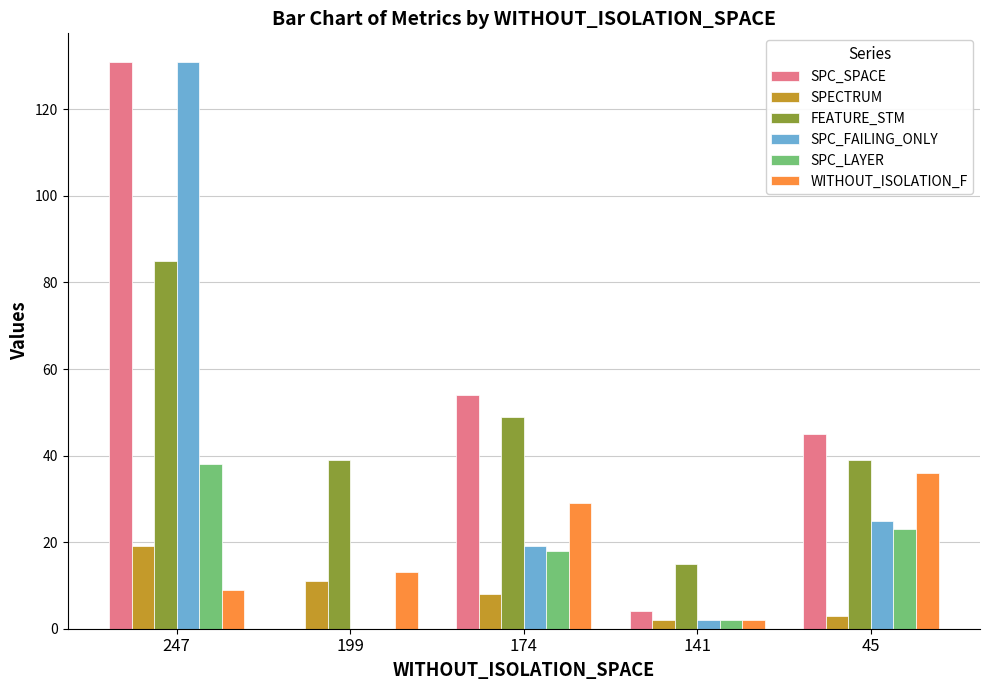

Which series changed the most between 141 and 45?

SPC_SPACE